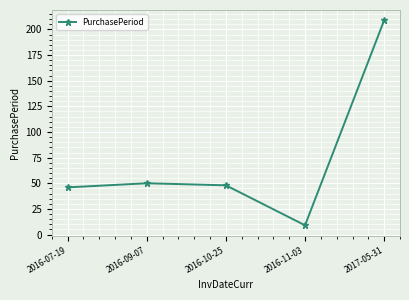

What is the sum of the values at 2016-07-19 and 2016-11-03?

55